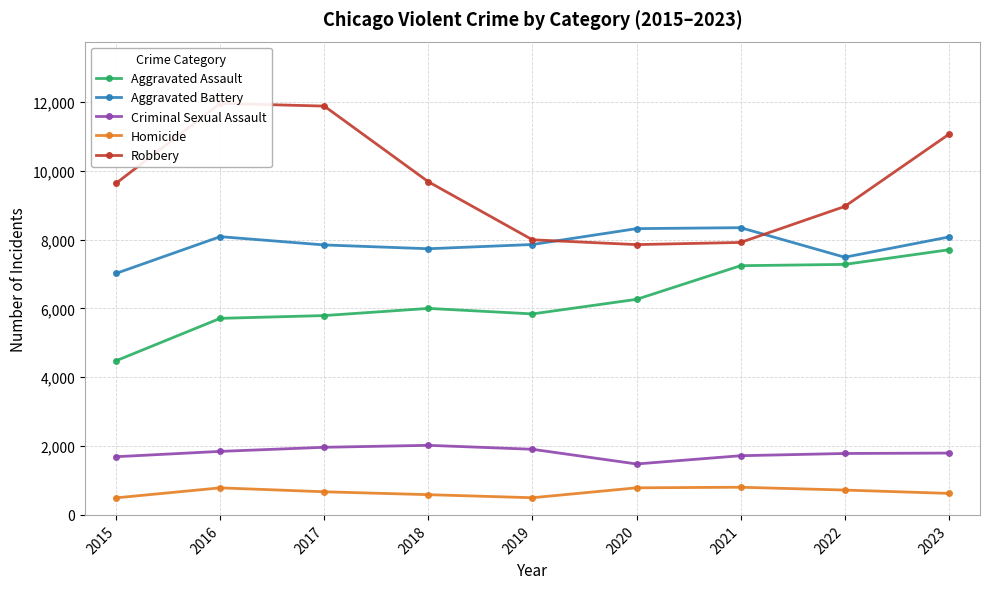

Reading left to right, extract all data points from this chart.

Aggravated Assault: 4480	5712	5793	6001	5841	6264	7242	7280	7705
Aggravated Battery: 7019	8086	7845	7735	7858	8319	8347	7488	8076
Criminal Sexual Assault: 1691	1846	1965	2022	1907	1480	1720	1785	1797
Homicide: 496	786	672	588	499	787	804	722	625
Robbery: 9638	11960	11880	9681	7995	7855	7918	8963	11059